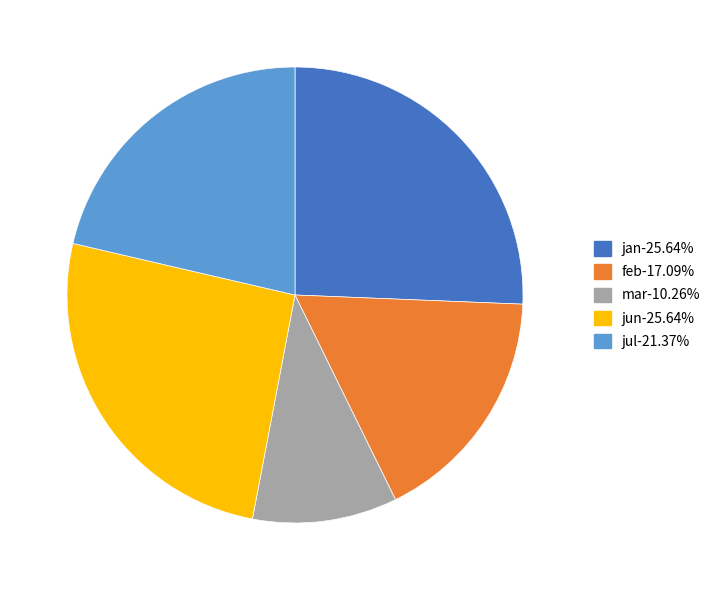

The jul slice represents 16% of the pie. True or false?

False